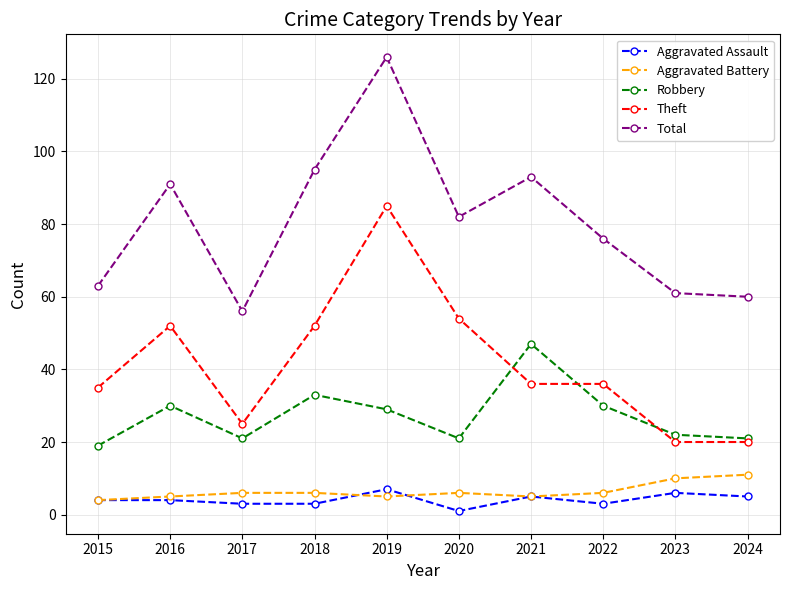

What is the sum of all Aggravated Battery values?

64